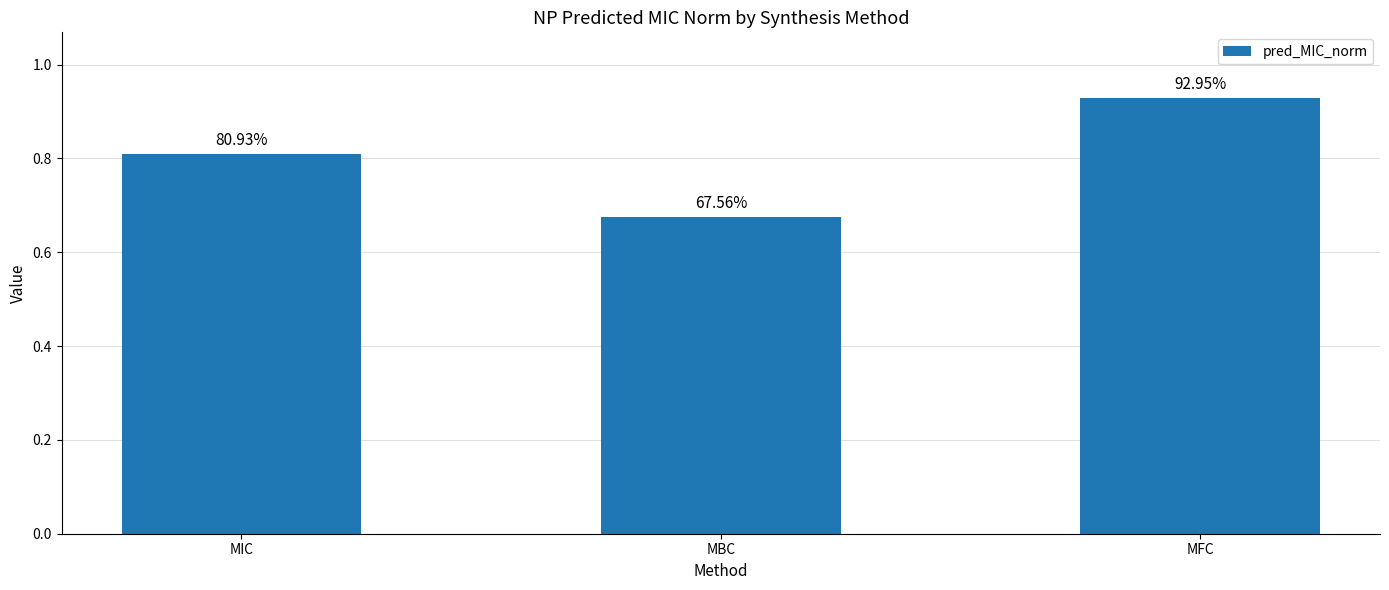

Reading left to right, what are all the values shown in this chart?

0.8	0.7	0.9